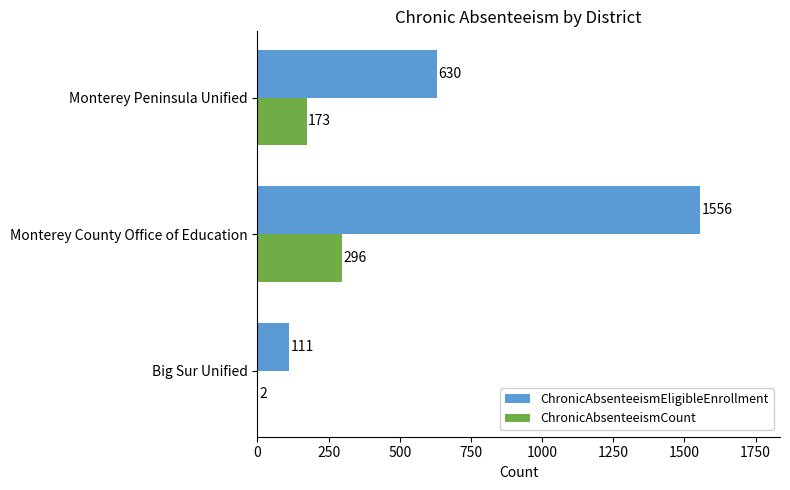

At which label is ChronicAbsenteeismCount closest to 149?

Monterey Peninsula Unified